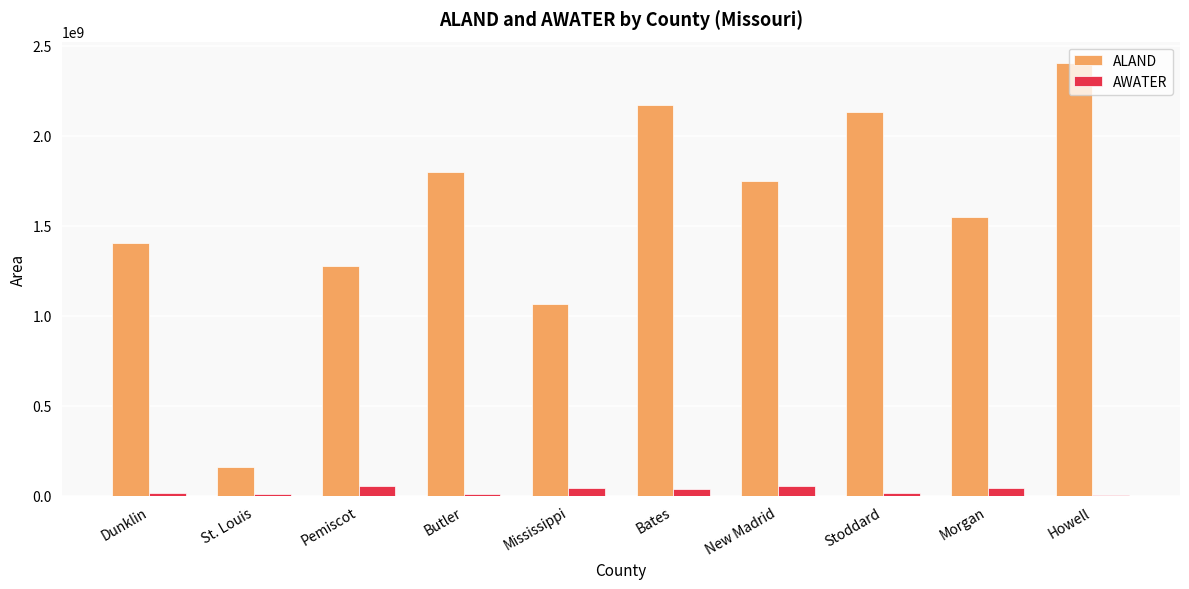

At which label is ALAND closest to 1280738729?

Pemiscot